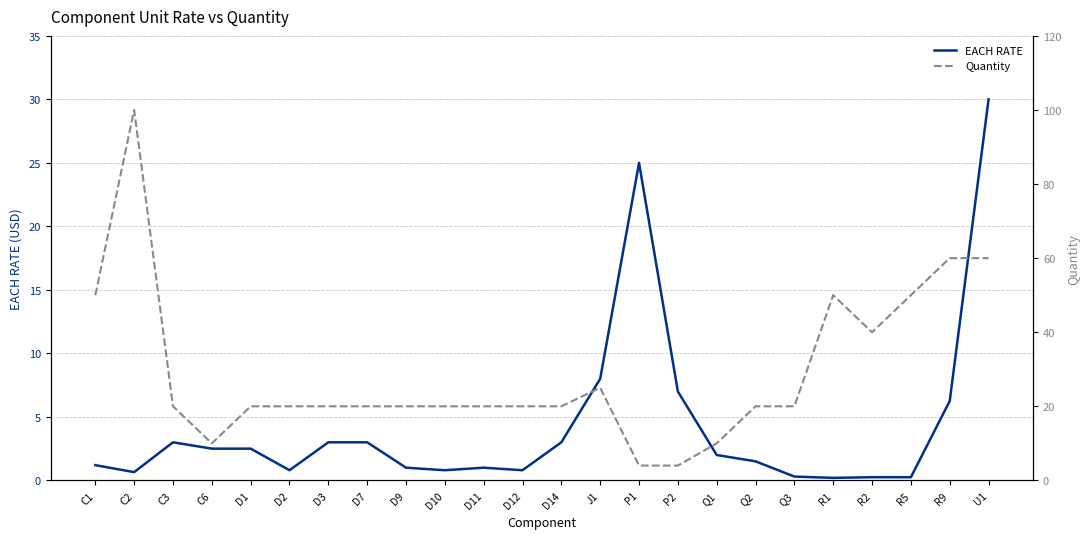

True or false: EACH RATE has more than 1 points higher than both neighbors.

True